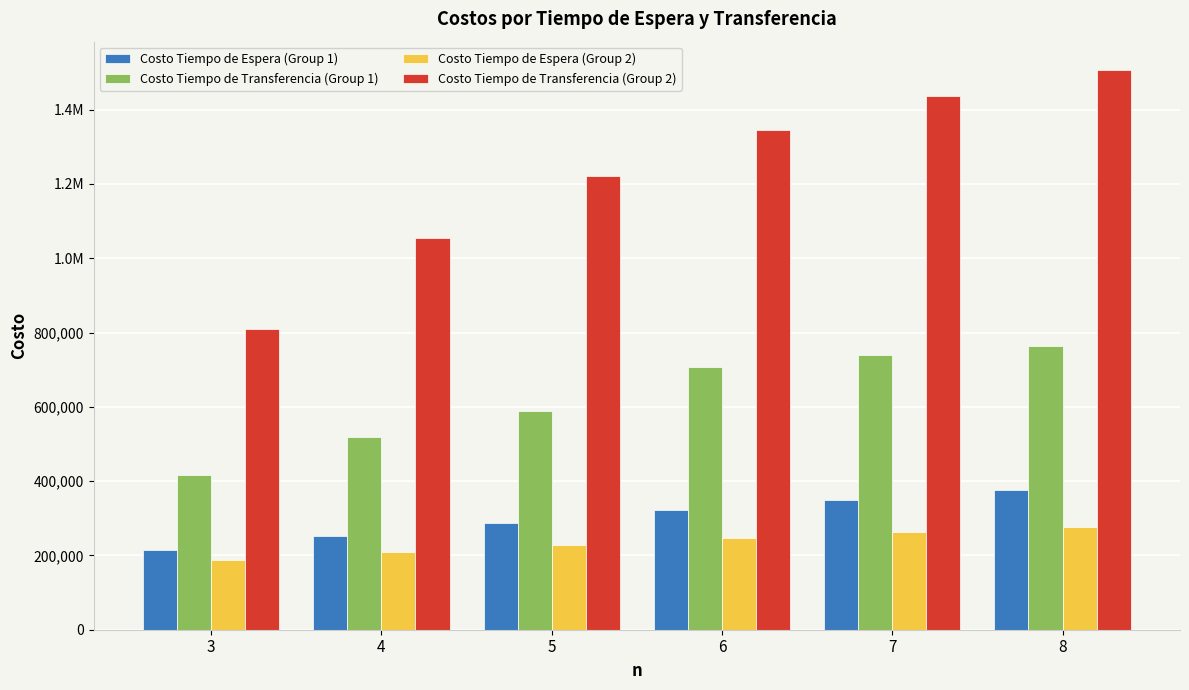

What is the value of the Costo Tiempo de Transferencia (Group 1) bar at the 3rd from the left?

587953.3